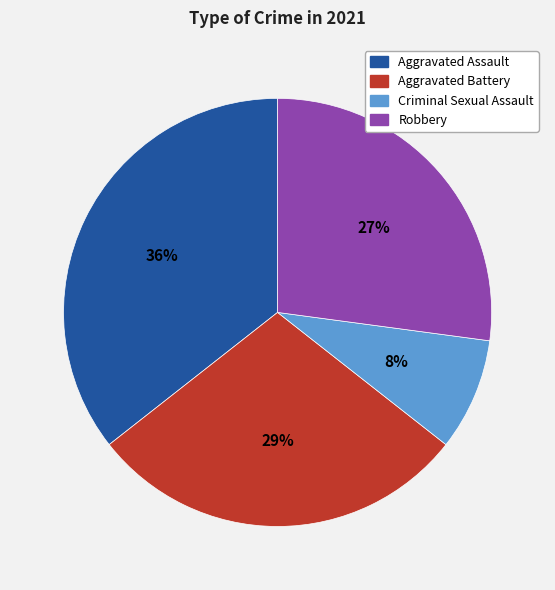

Which slice is the largest?

Aggravated Assault